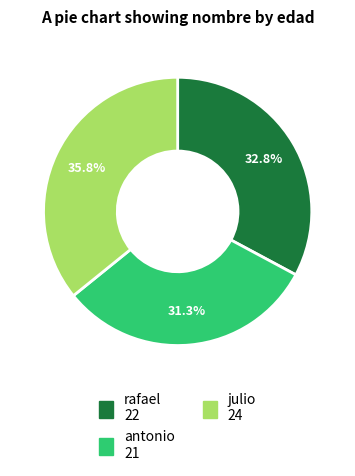

What is the ratio of the value at antonio to the value at rafael?

1.0